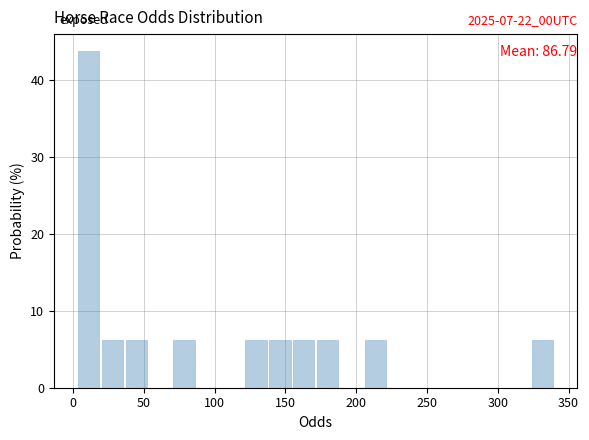

Around what value on the x-axis is the tallest bar? Give the approximate position of its centre, as read against the axis.

10